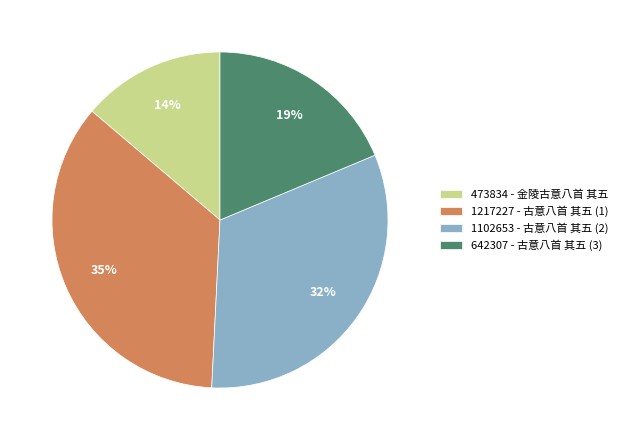

Is the sum of 642307 - 古意八首 其五 (3) and 1217227 - 古意八首 其五 (1) greater than half?

Yes